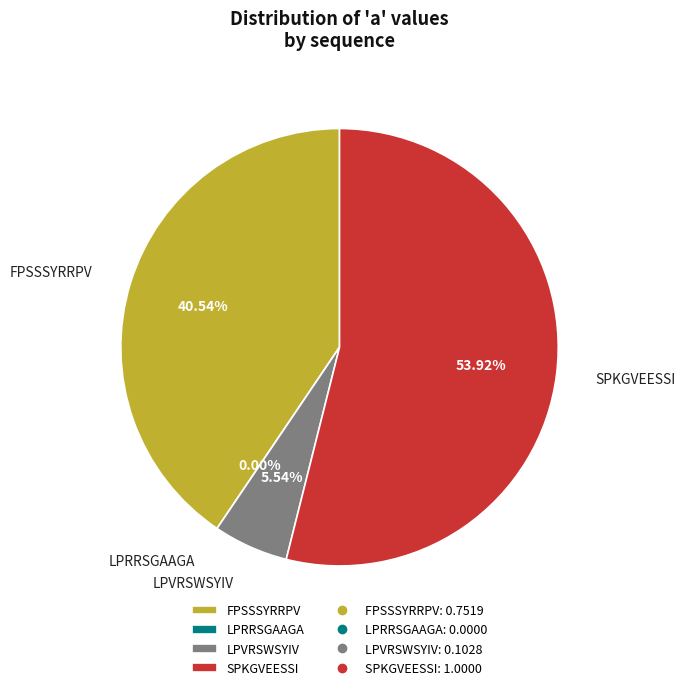

Rank the categories by value from highest to lowest.

SPKGVEESSI, FPSSSYRRPV, LPVRSWSYIV, LPRRSGAAGA